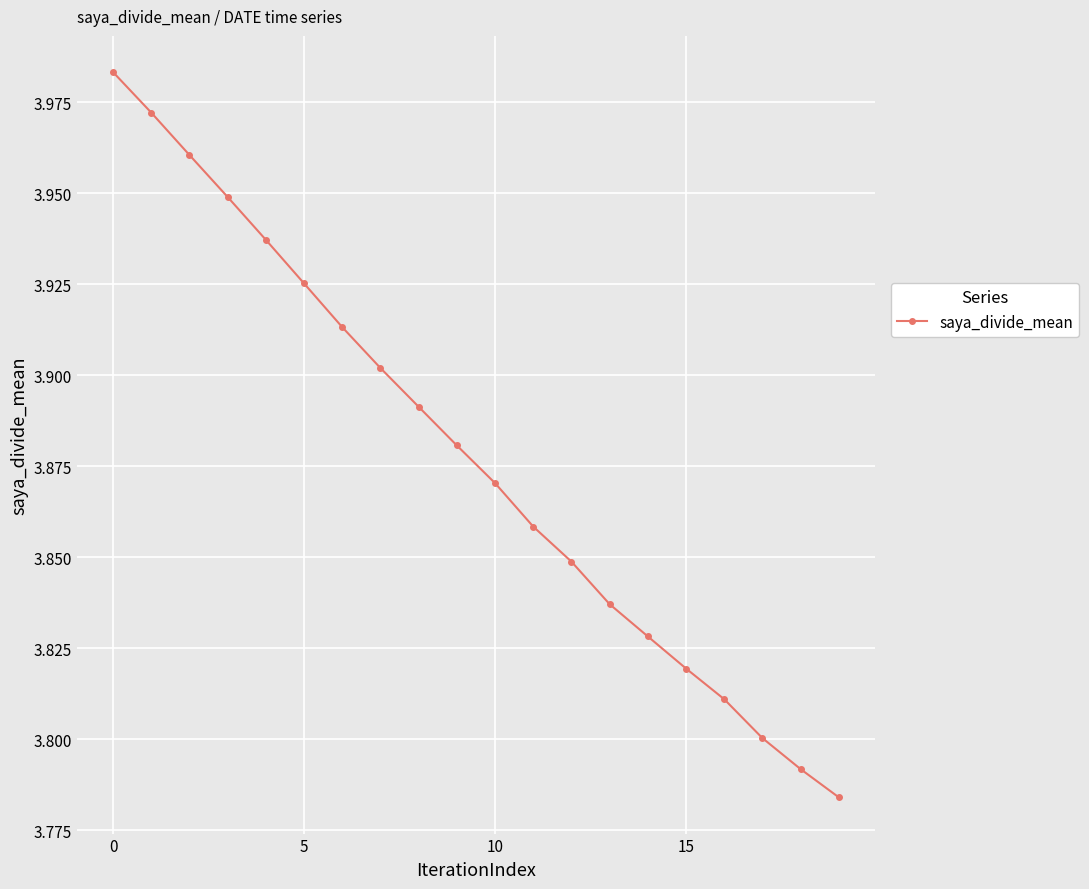

True or false: there are more than 2 points higher than both neighbors.

False